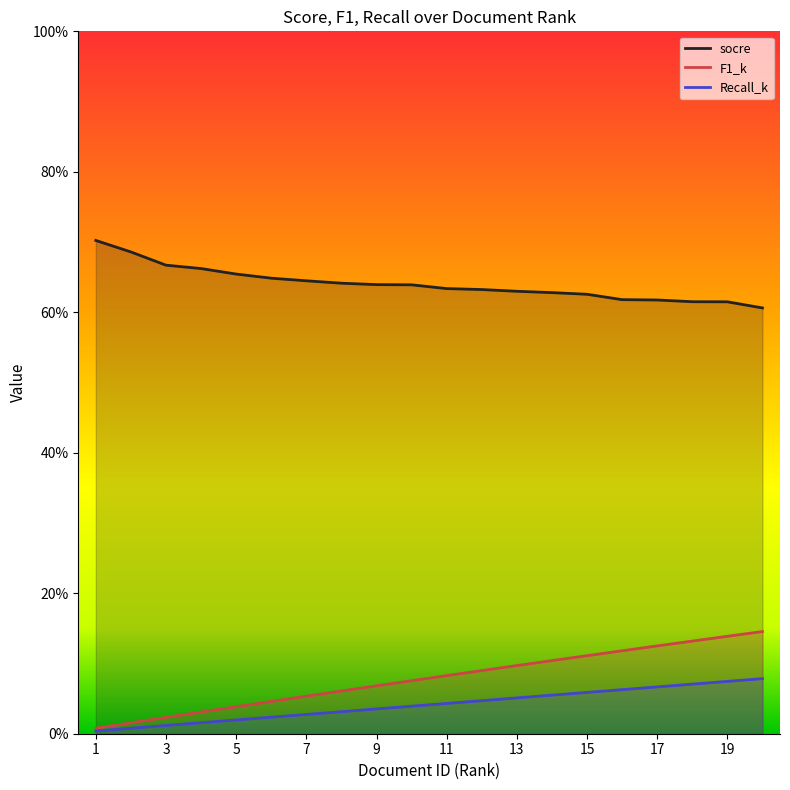

Rank the categories by F1_k value from highest to lowest.

20, 19, 18, 17, 16, 15, 14, 13, 12, 11, 10, 9, 8, 7, 6, 5, 4, 3, 2, 1